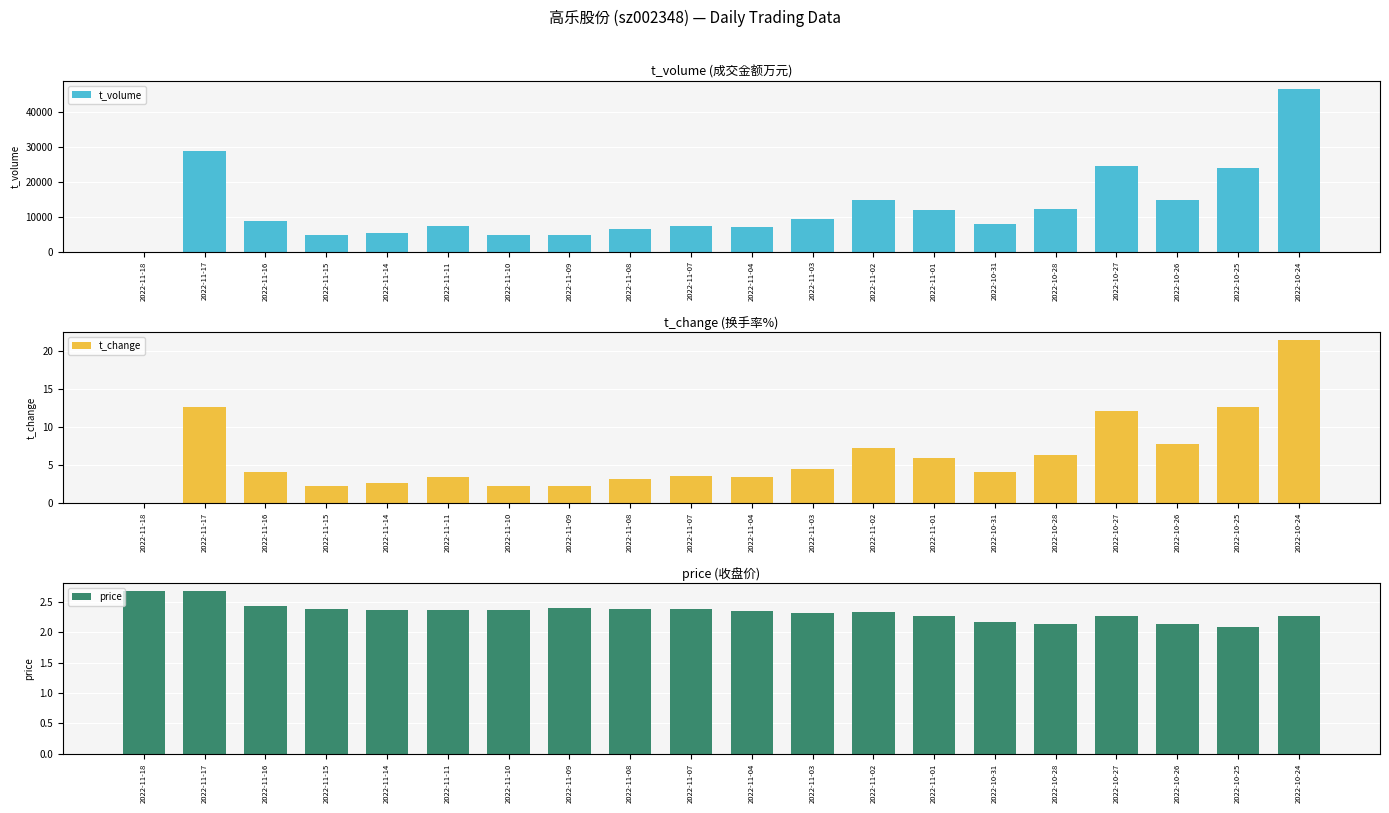

What is the average value of the price series?

2.3